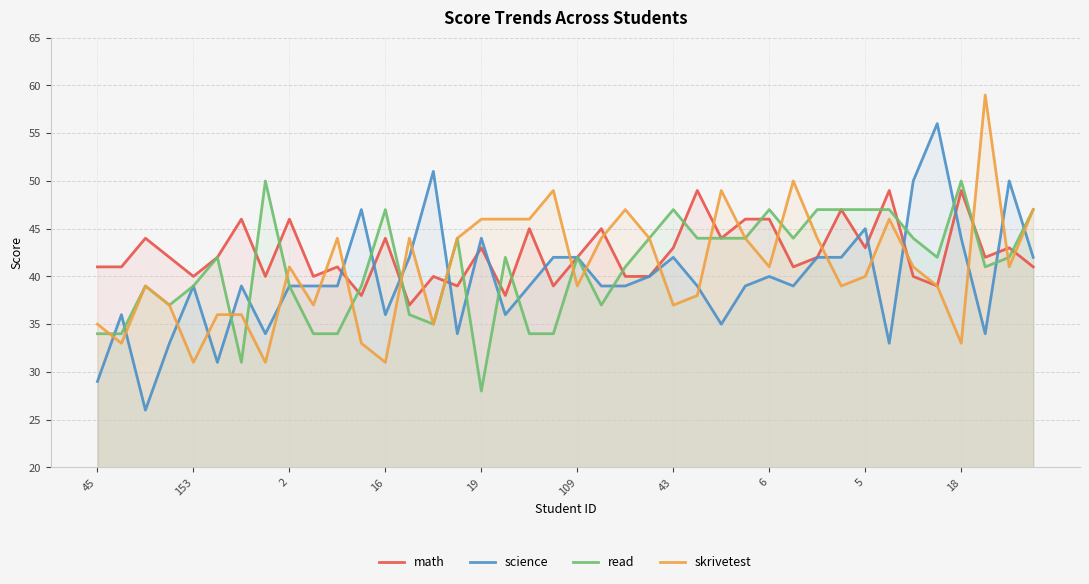

What is the maximum value shown in the chart?

59